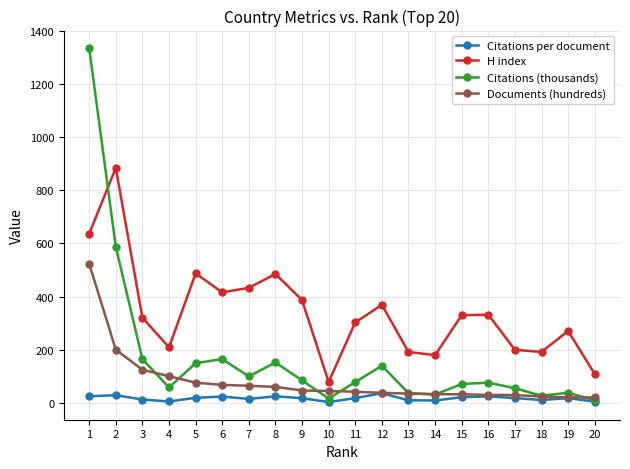

How many series are shown in this chart?

4